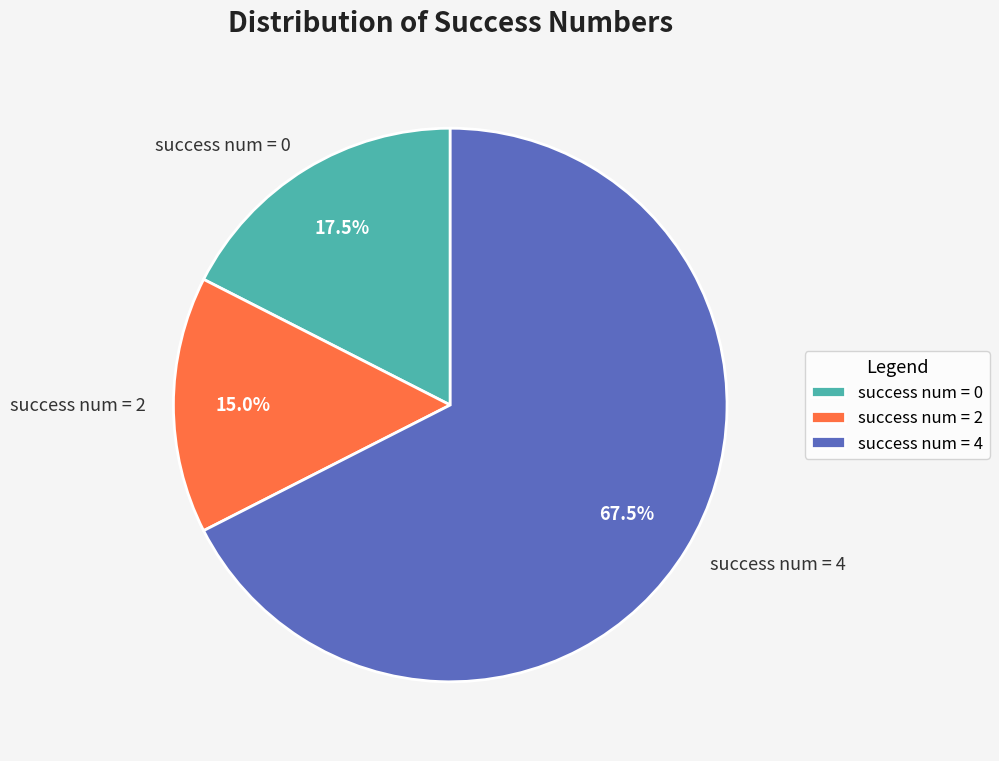

Which has a higher value, success num = 4 or success num = 0?

success num = 4